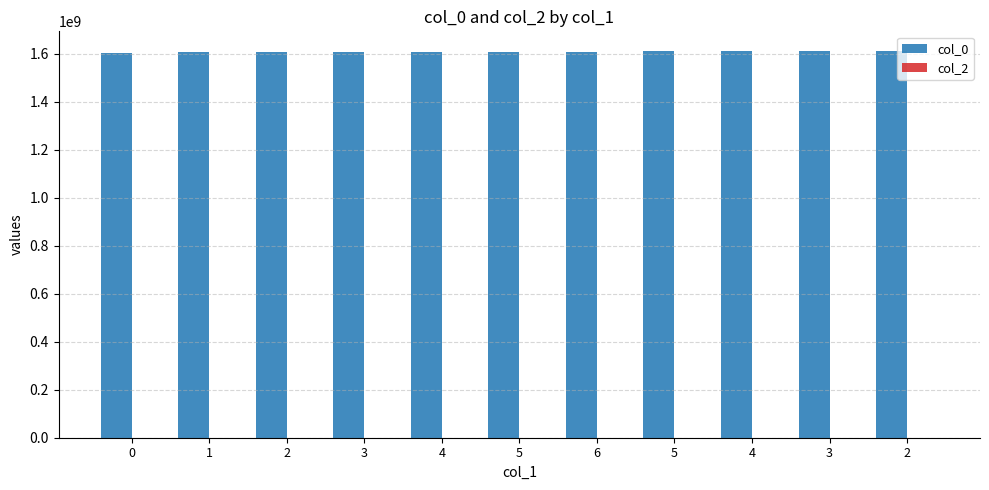

How many data points does each series have?

11